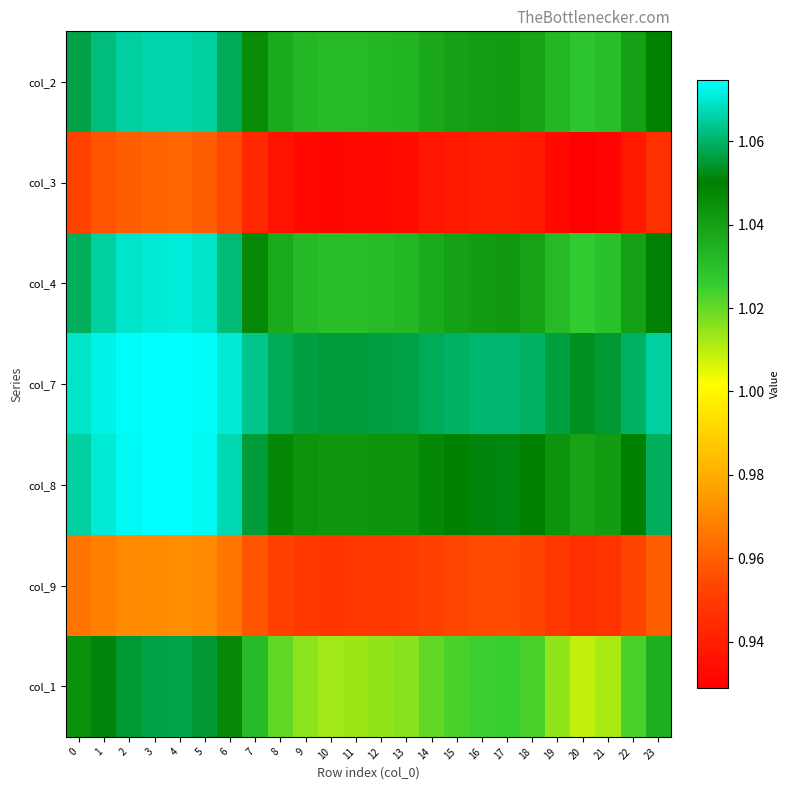

What is the maximum value shown in the chart?

1.1